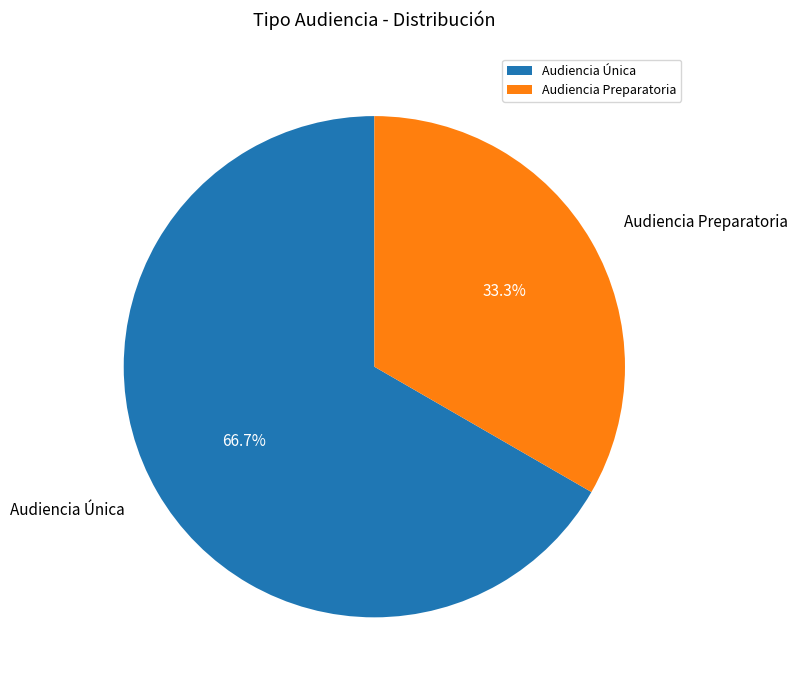

What is the largest slice in the pie chart?

Audiencia Única